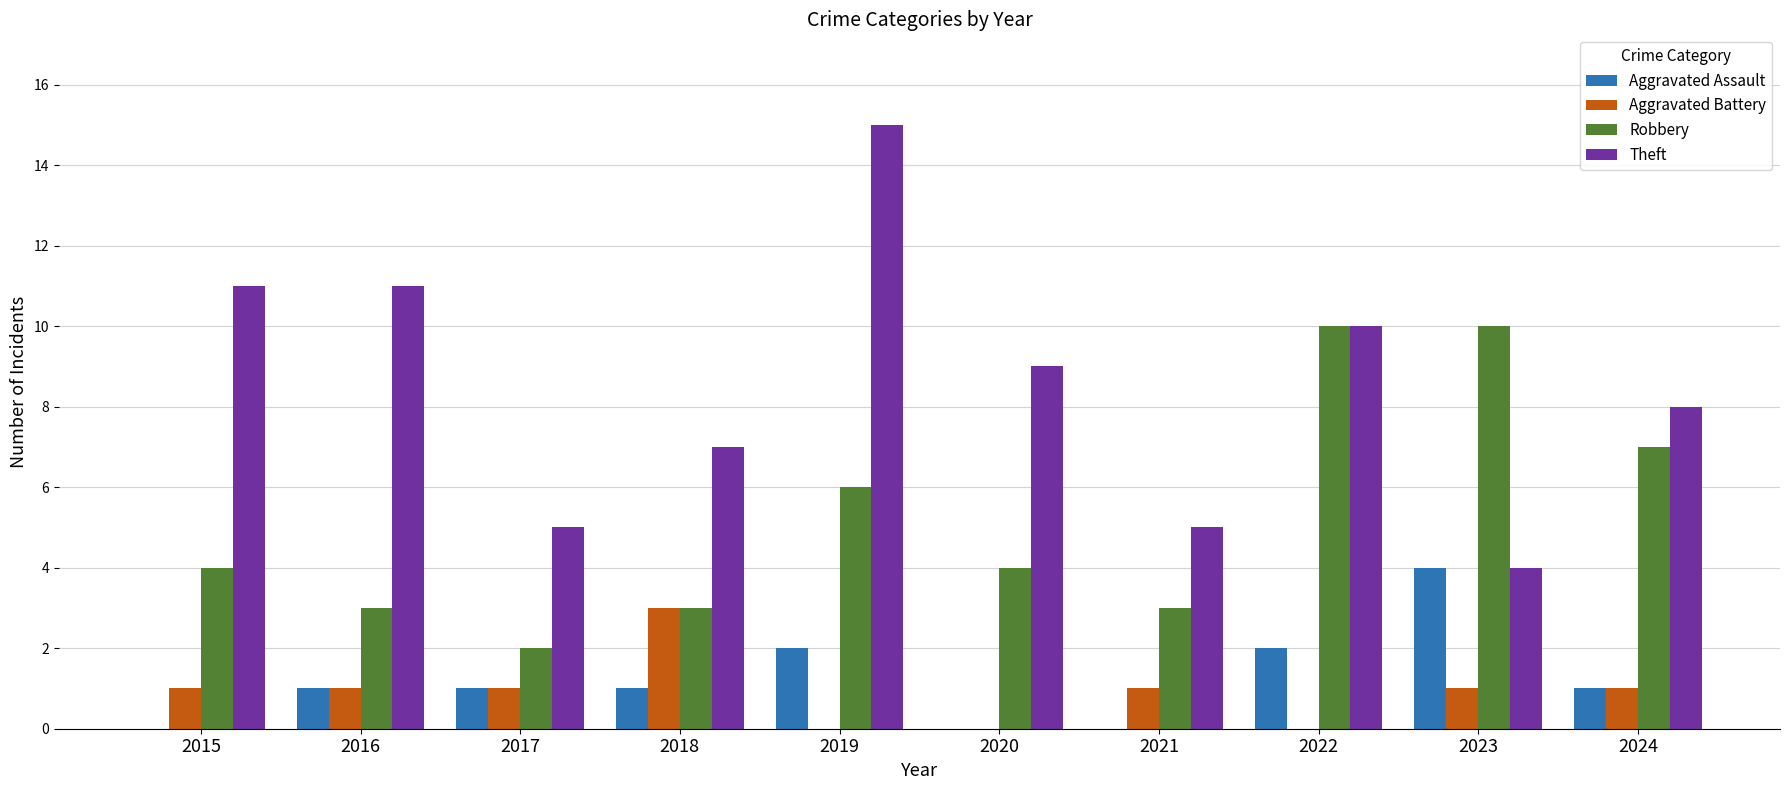

Which series changed the most between 2019 and 2020?

Theft